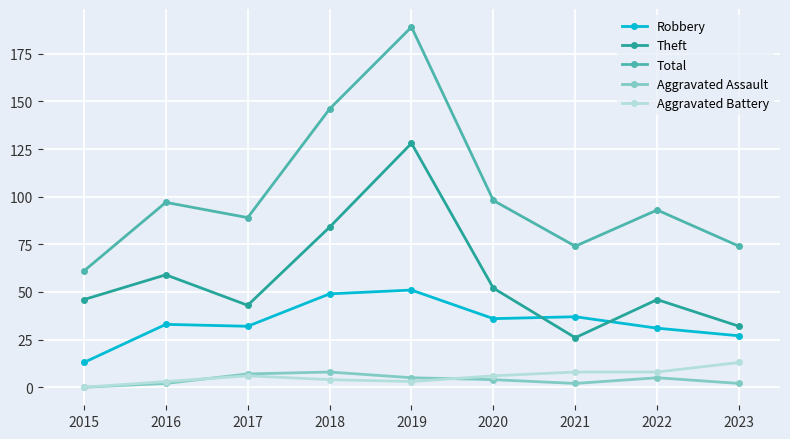

What is the value of the Total point at the 2nd from the left?

97